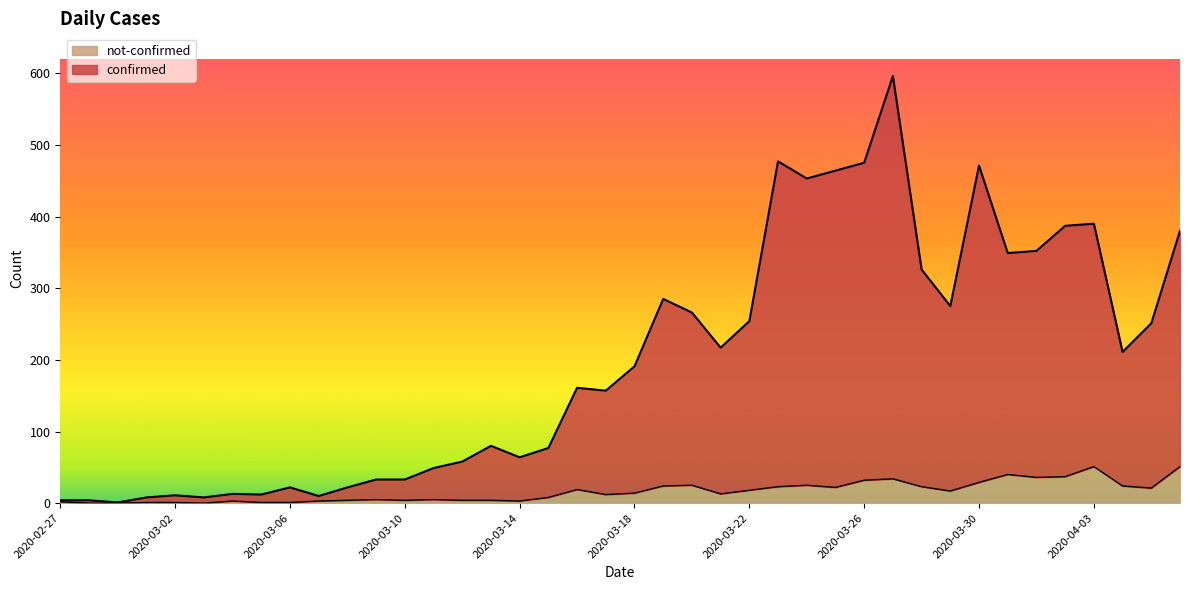

What is the difference between the maximum and minimum values in the confirmed series?

595